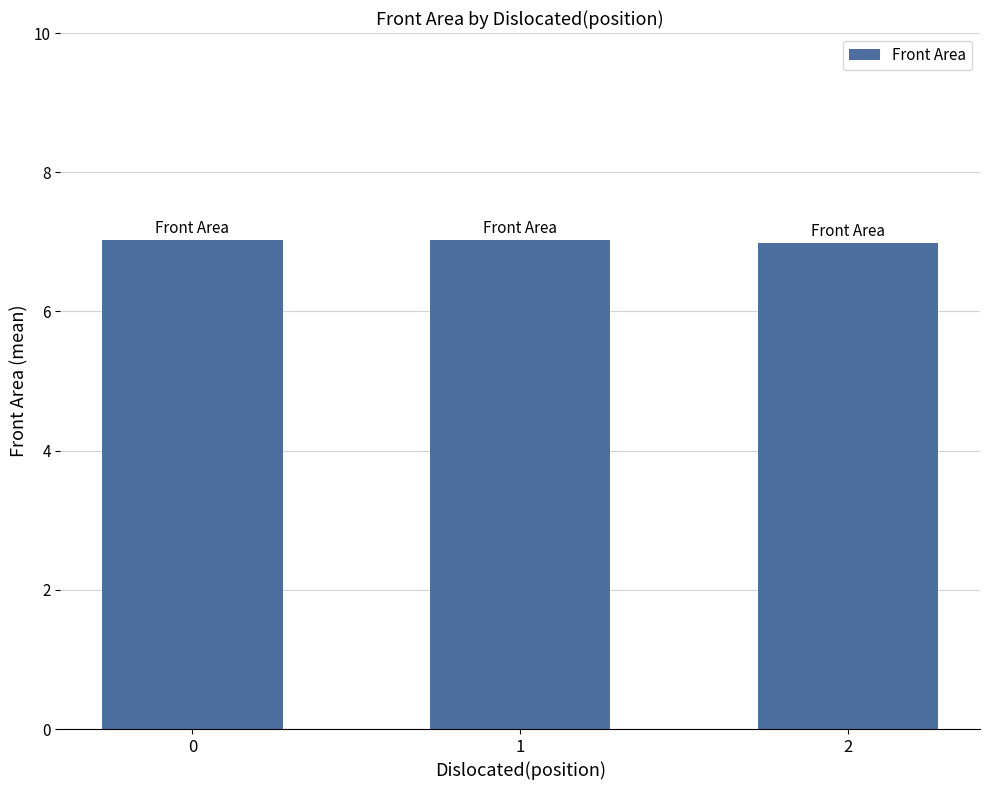

How many bars are there in total?

3